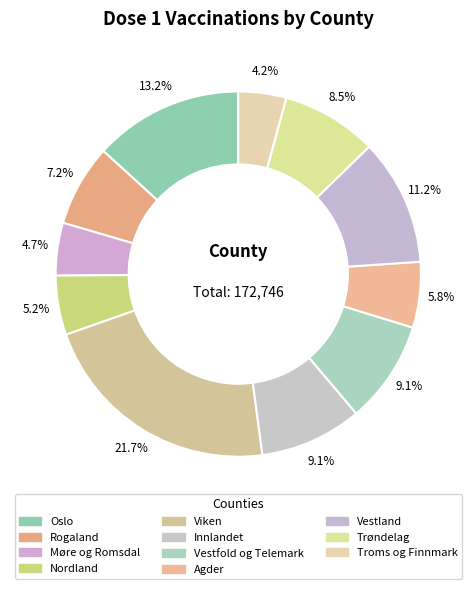

True or false: Trøndelag accounts for 8% of the total.

True